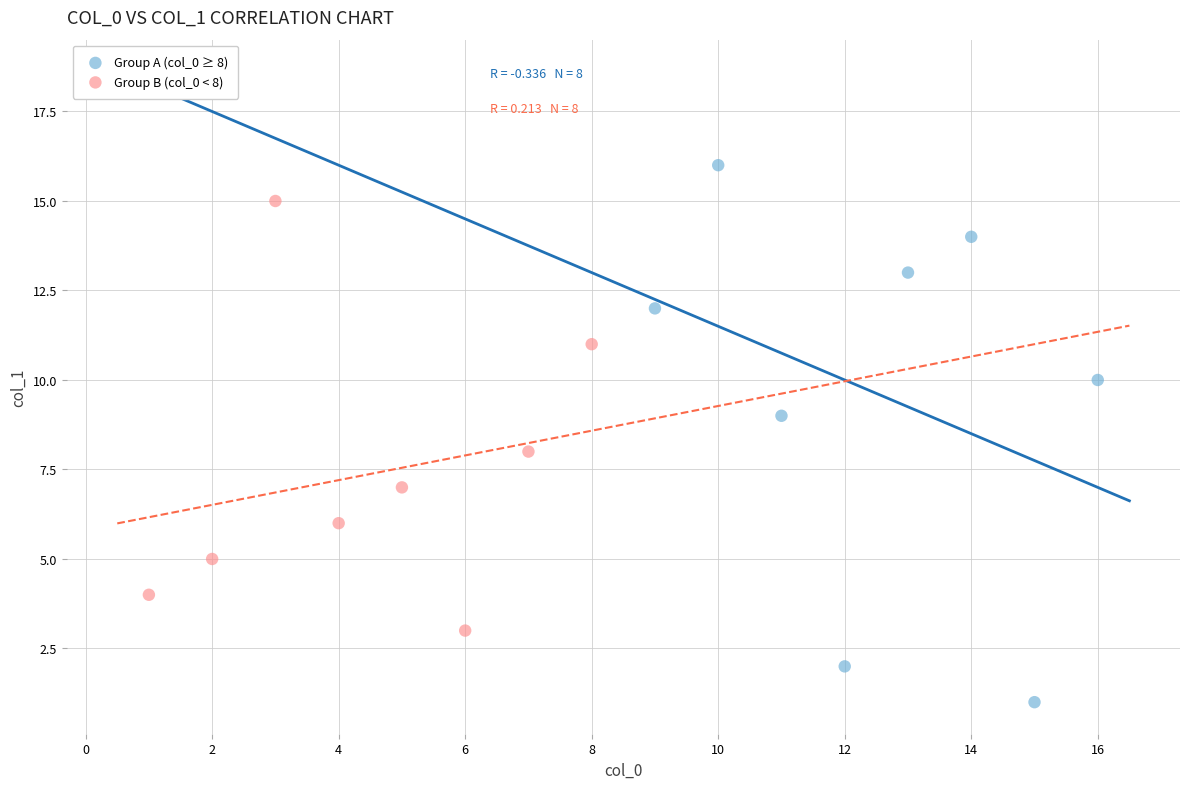

What are all the series names shown in the legend?

Group A (col_0 ≥ 8), Group B (col_0 < 8)